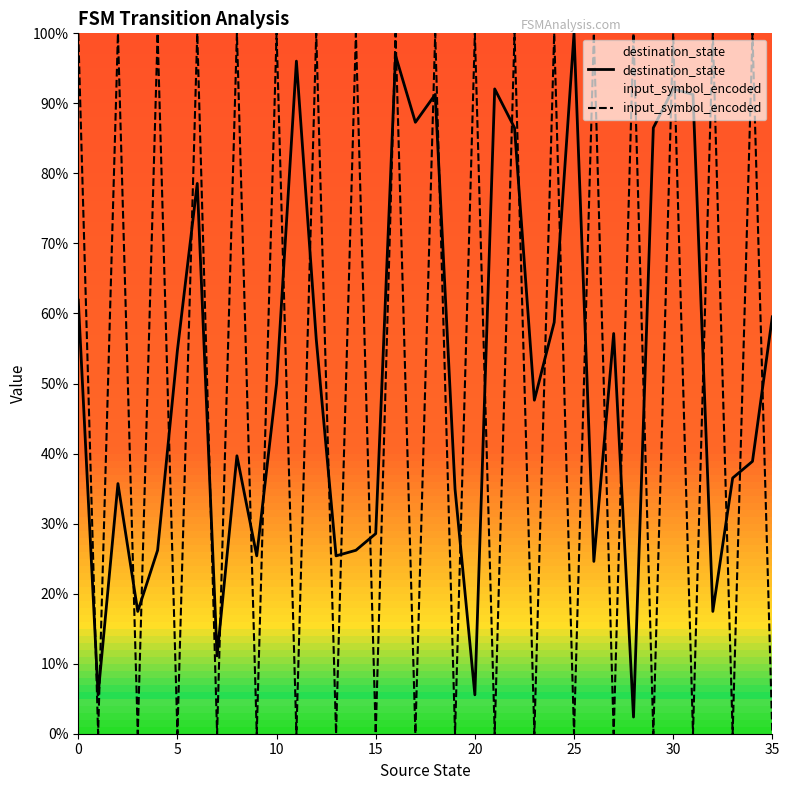

True or false: input_symbol_encoded has a value of 68.5 at 13.

False